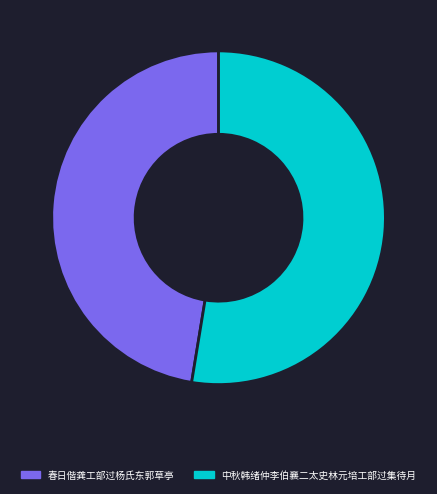

What is the largest slice in the pie chart?

中秋韩绪仲李伯襄二太史林元培工部过集待月